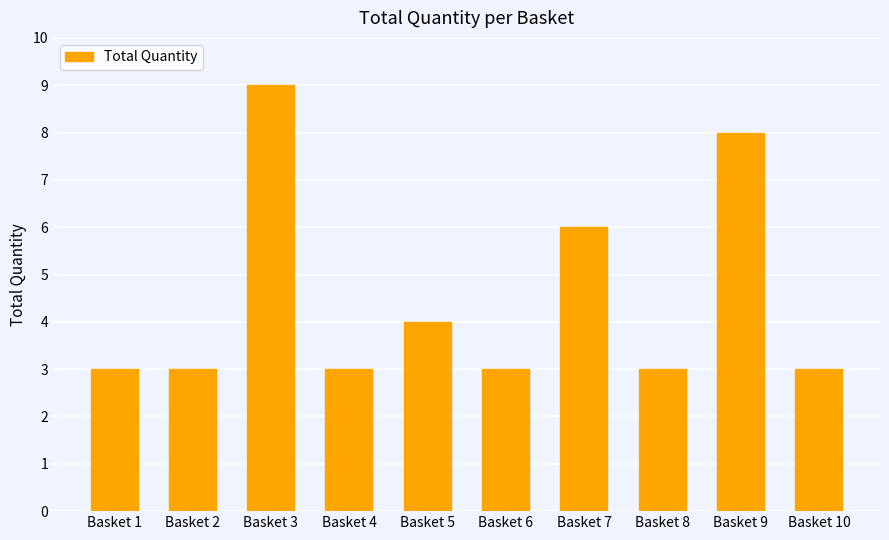

Approximately how many times larger is the value at Basket 7 compared to Basket 5?

1.5